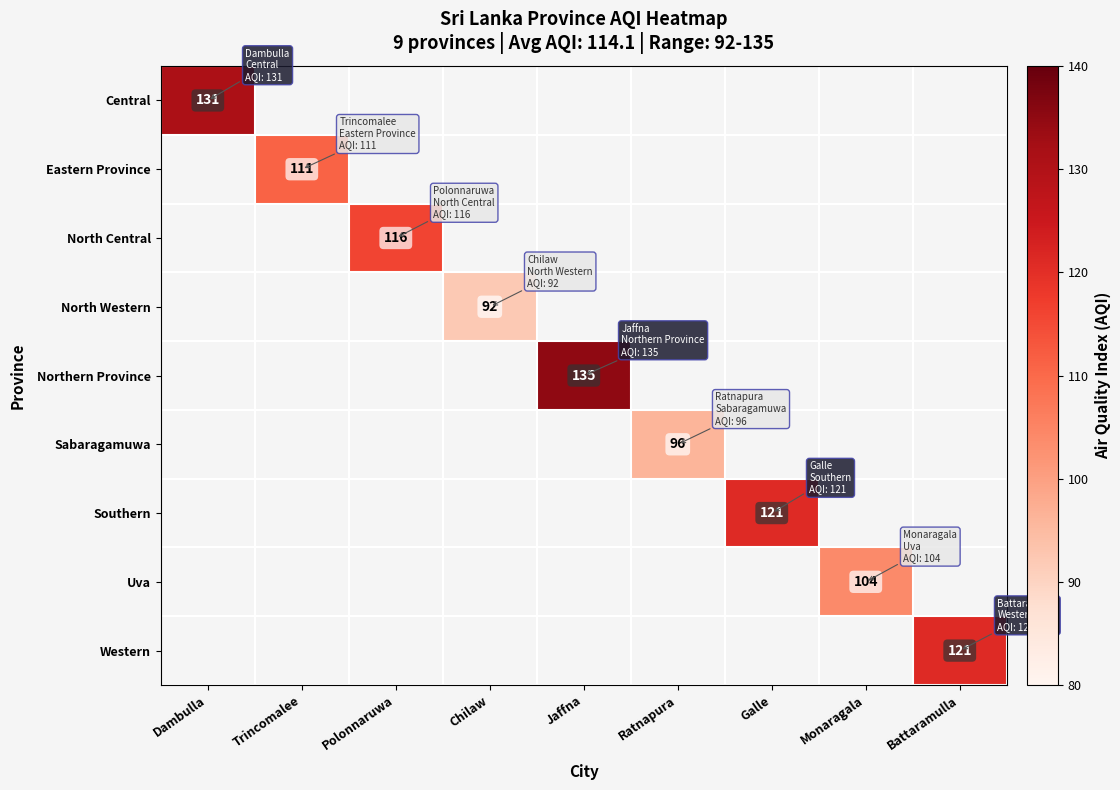

The North Central series shows 116 at Polonnaruwa. True or false?

True